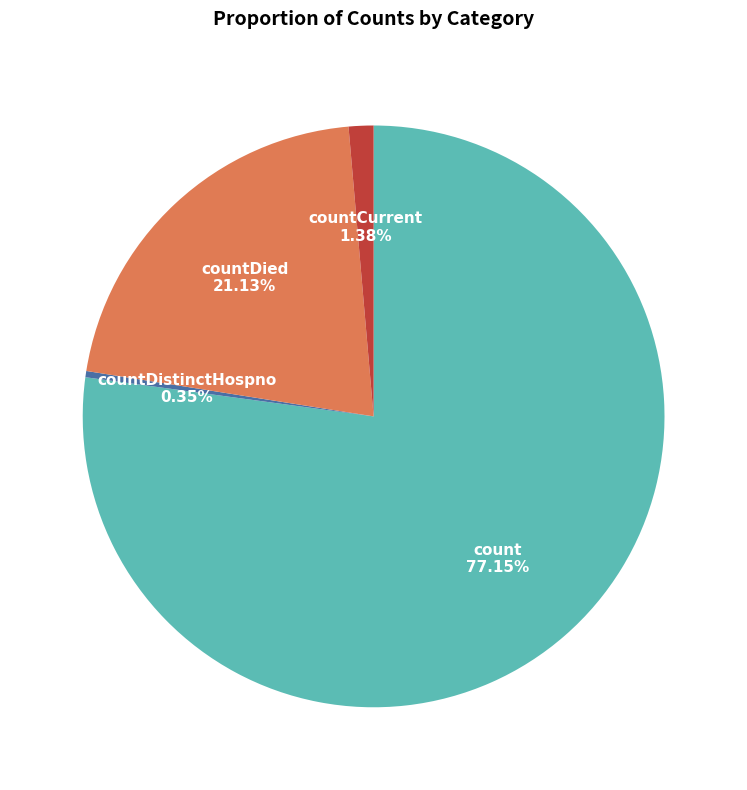

The count slice represents 77% of the pie. True or false?

True